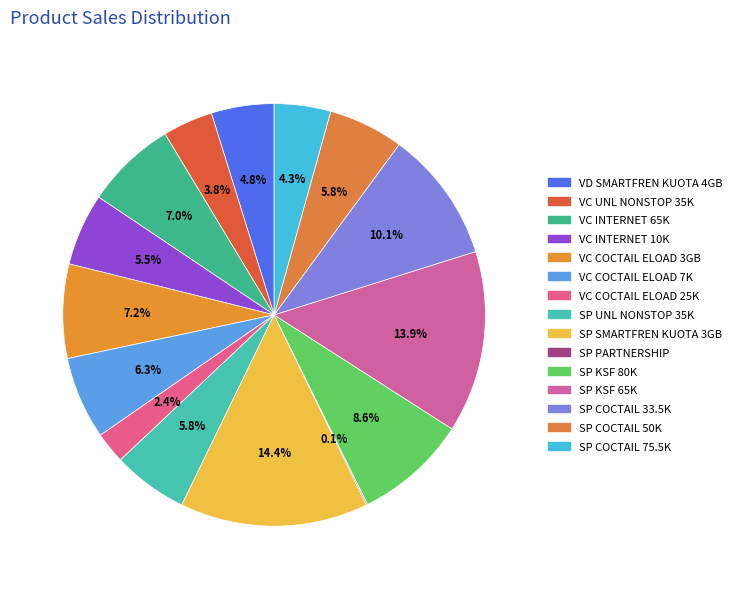

What is the largest slice in the pie chart?

SP SMARTFREN KUOTA 3GB